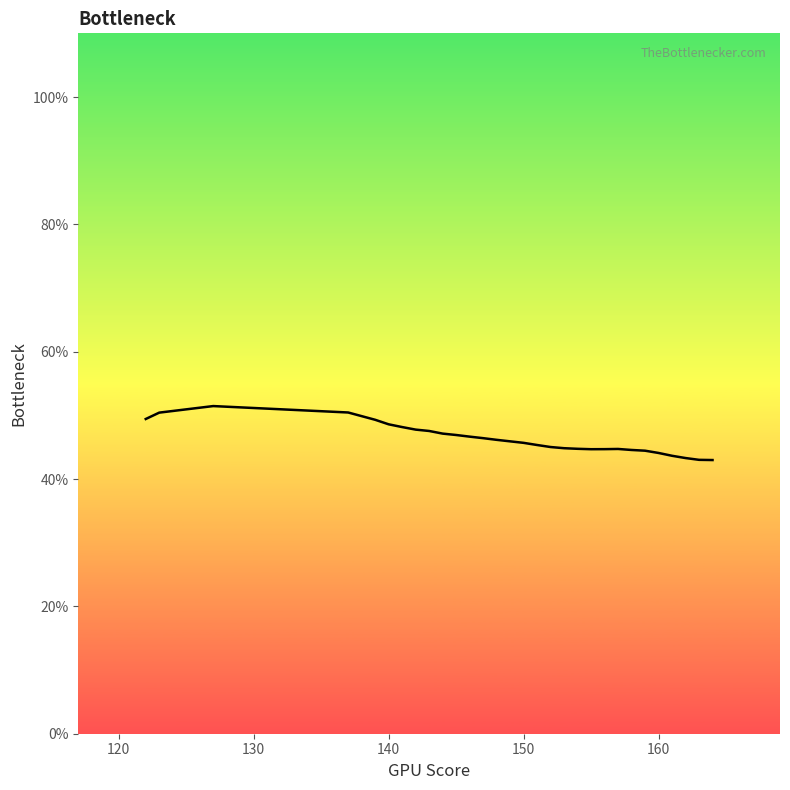

How many lines are shown in the chart?

1